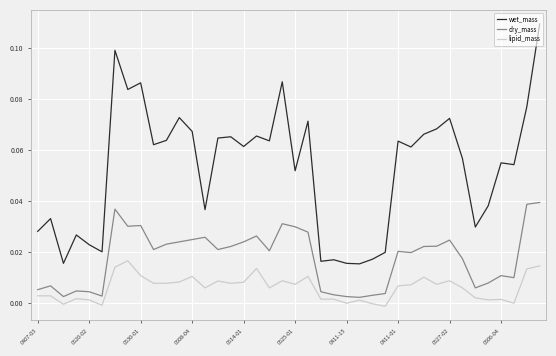

What are all the series names shown in the legend?

wet_mass, dry_mass, lipid_mass